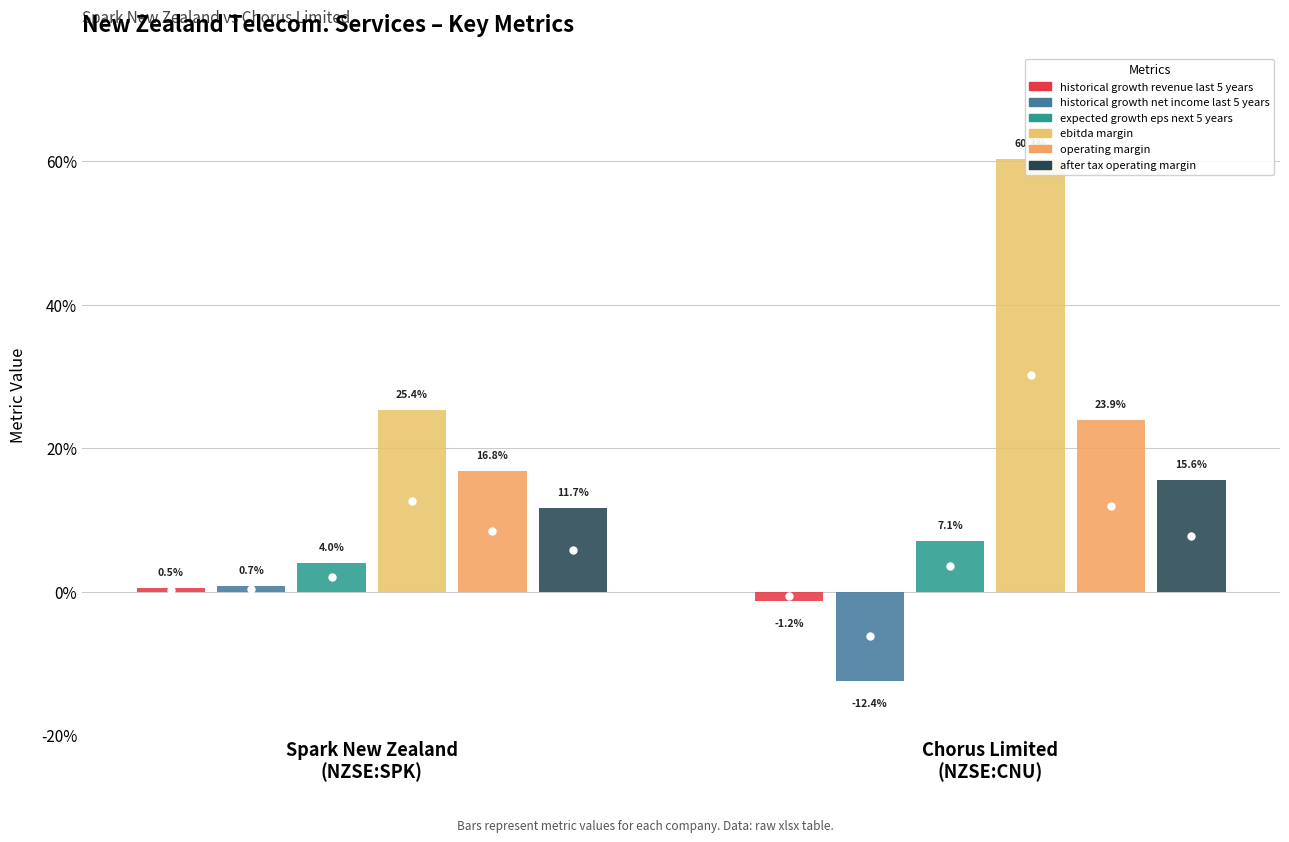

Rank the categories by historical_growth_revenue_last_5_years value from lowest to highest.

Chorus Limited (NZSE:CNU), Spark New Zealand Limited (NZSE:SPK)